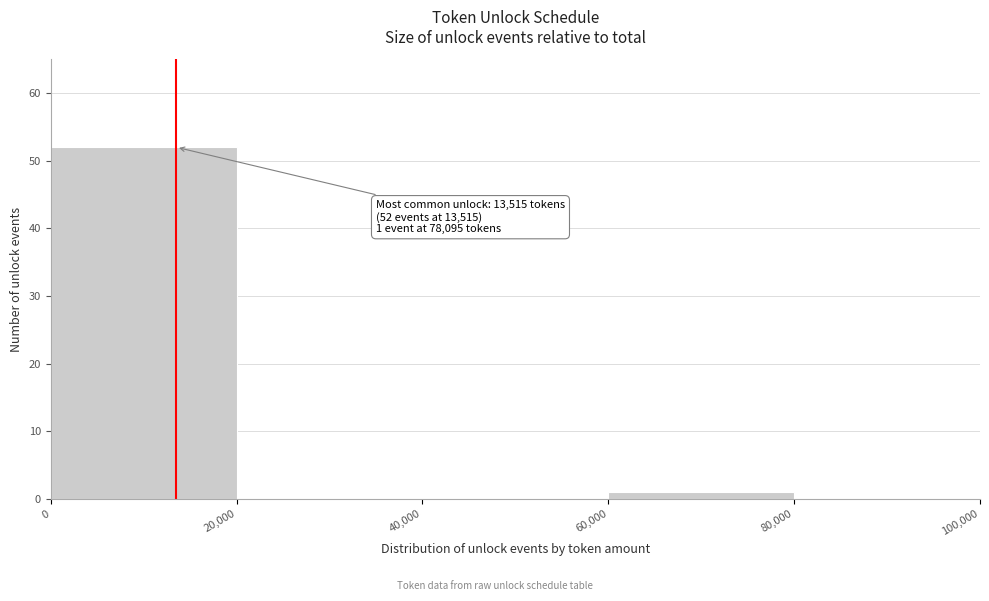

Over which range of the x-axis is the bar tallest?

0 to 20,000